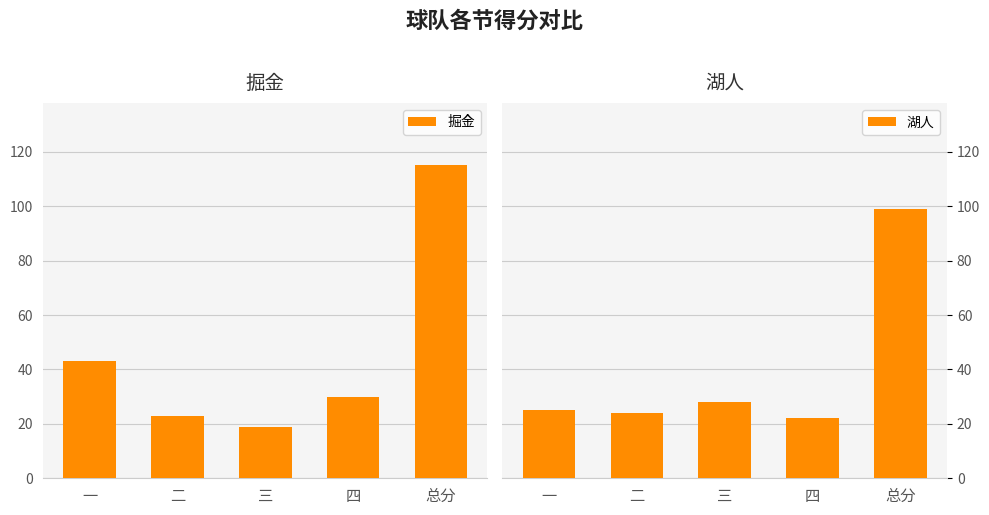

Between 四 and 二, which is larger?

四